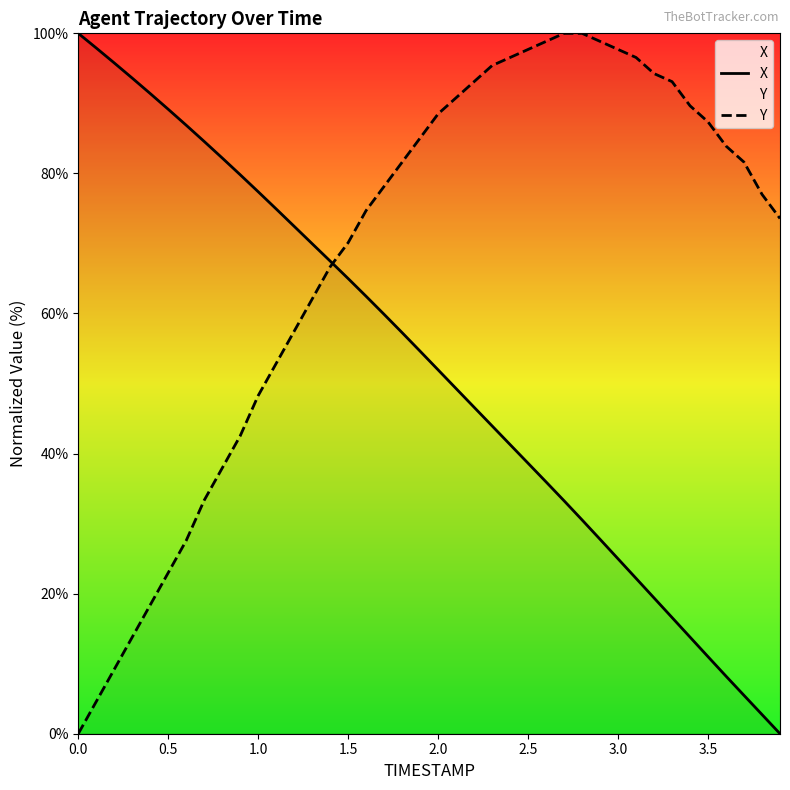

What is the difference between the maximum and second lowest values in the Y series?

95.4